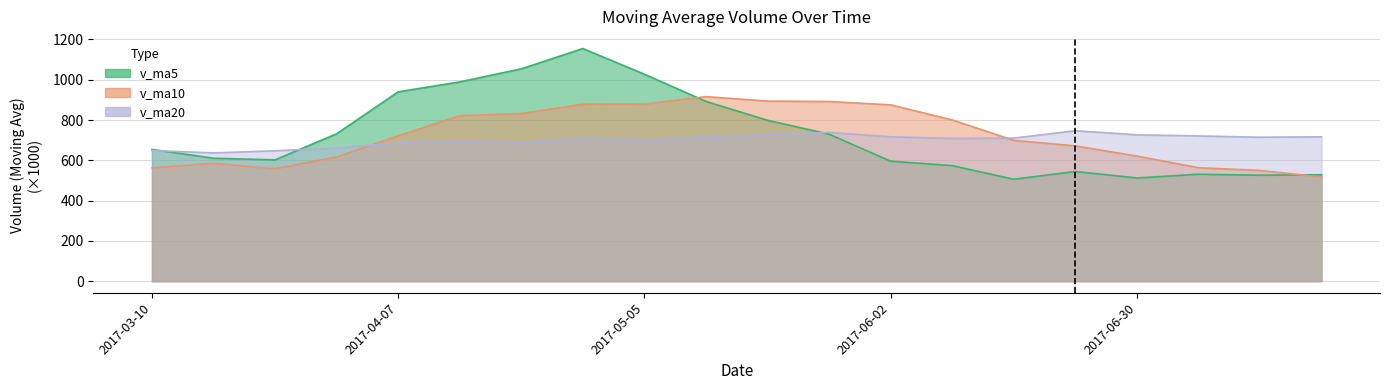

Rank the categories by v_ma20 value from highest to lowest.

2017-06-23, 2017-05-26, 2017-05-19, 2017-06-30, 2017-07-07, 2017-06-02, 2017-07-21, 2017-05-12, 2017-07-14, 2017-04-28, 2017-06-16, 2017-06-09, 2017-05-05, 2017-04-14, 2017-04-07, 2017-04-21, 2017-03-31, 2017-03-10, 2017-03-24, 2017-03-17